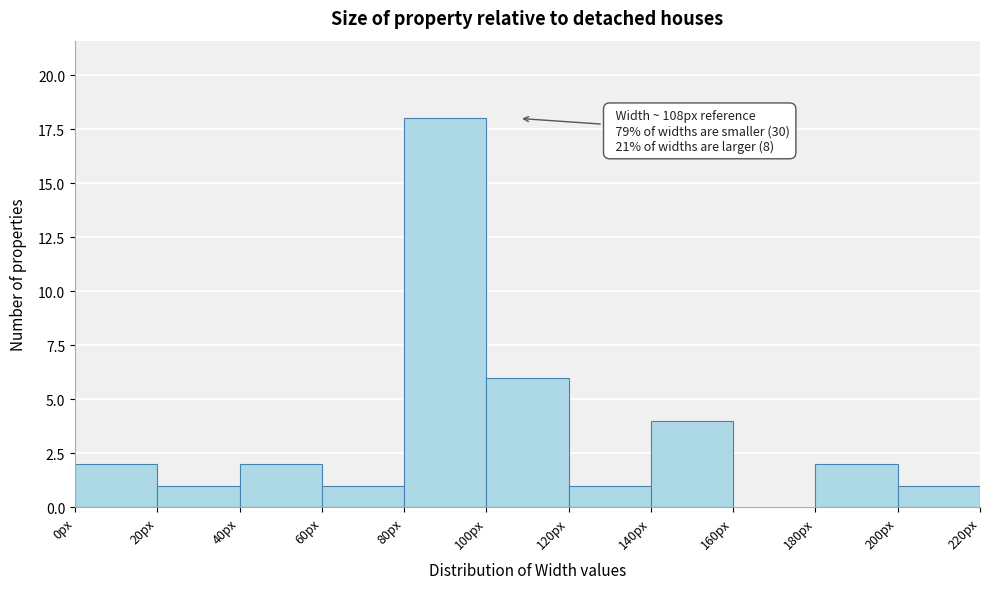

Which range on the x-axis has the tallest bar?

80 to 100